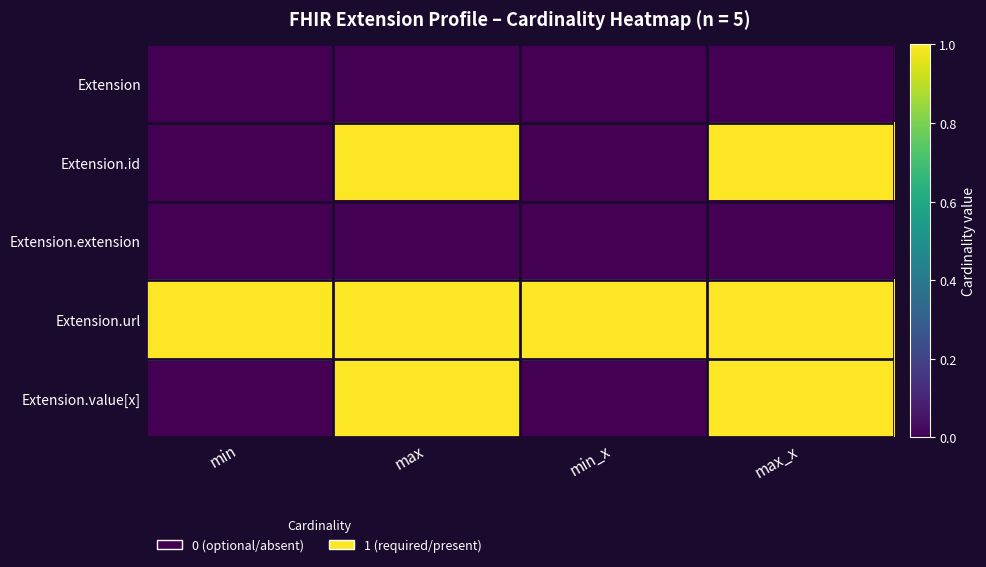

What is the greatest value displayed?

1